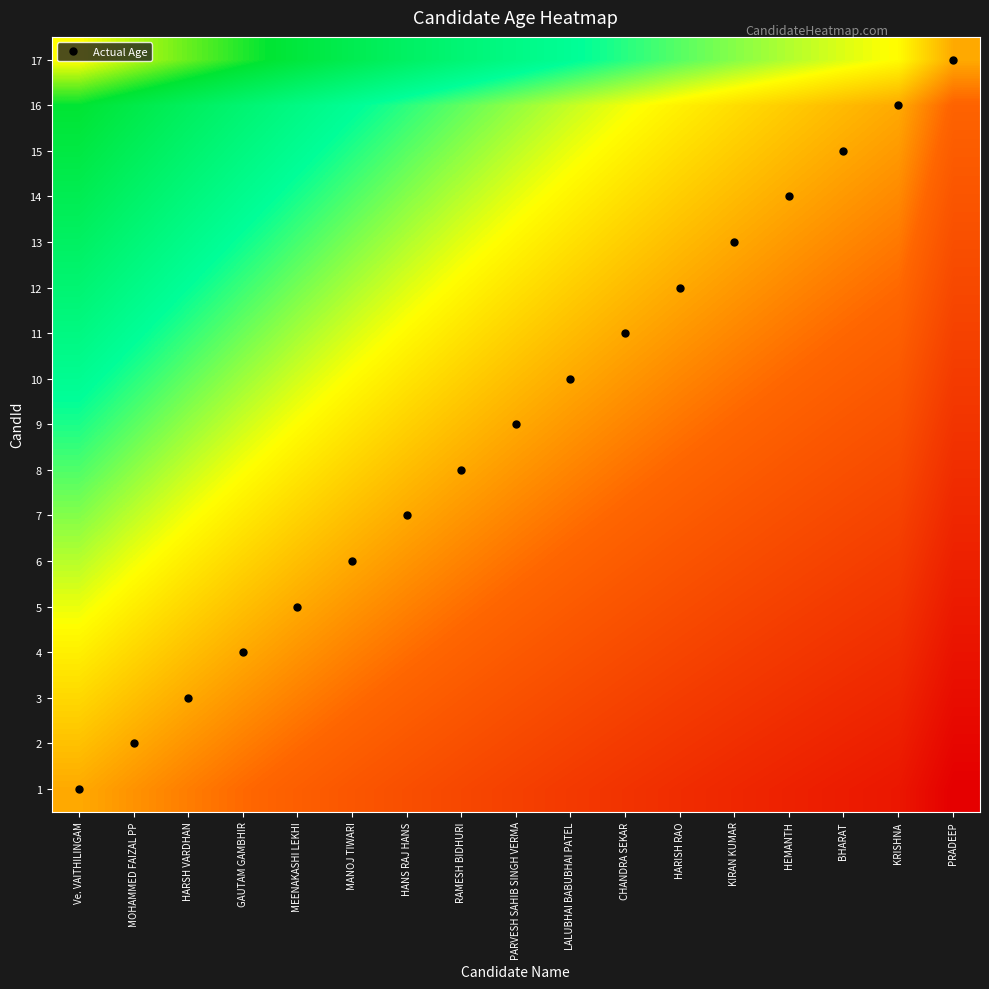

Reading right to left, list all the values displayed in this chart.

1: PRADEEP=0.6	KRISHNA=0.7	BHARAT=0.7	HEMANTH=0.7	KIRAN KUMAR=0.7	HARISH RAO=0.8	CHANDRA SEKAR=0.8	LALUBHAI BABUBHAI PATEL=0.8	PARVESH SAHIB SINGH VERMA=0.8	RAMESH BIDHURI=0.8	HANS RAJ HANS=0.9	MANOJ TIWARI=0.9	MEENAKASHI LEKHI=0.9	GAUTAM GAMBHIR=0.9	HARSH VARDHAN=0.9	MOHAMMED FAIZAL PP=1.0	Ve. VAITHILINGAM=1.0
2: PRADEEP=0.7	KRISHNA=0.7	BHARAT=0.7	HEMANTH=0.8	KIRAN KUMAR=0.8	HARISH RAO=0.8	CHANDRA SEKAR=0.8	LALUBHAI BABUBHAI PATEL=0.8	PARVESH SAHIB SINGH VERMA=0.8	RAMESH BIDHURI=0.9	HANS RAJ HANS=0.9	MANOJ TIWARI=0.9	MEENAKASHI LEKHI=0.9	GAUTAM GAMBHIR=0.9	HARSH VARDHAN=1.0	MOHAMMED FAIZAL PP=1.0	Ve. VAITHILINGAM=1.0
3: PRADEEP=0.7	KRISHNA=0.7	BHARAT=0.8	HEMANTH=0.8	KIRAN KUMAR=0.8	HARISH RAO=0.8	CHANDRA SEKAR=0.8	LALUBHAI BABUBHAI PATEL=0.8	PARVESH SAHIB SINGH VERMA=0.9	RAMESH BIDHURI=0.9	HANS RAJ HANS=0.9	MANOJ TIWARI=0.9	MEENAKASHI LEKHI=0.9	GAUTAM GAMBHIR=1.0	HARSH VARDHAN=1.0	MOHAMMED FAIZAL PP=1.0	Ve. VAITHILINGAM=1.1
4: PRADEEP=0.7	KRISHNA=0.8	BHARAT=0.8	HEMANTH=0.8	KIRAN KUMAR=0.8	HARISH RAO=0.8	CHANDRA SEKAR=0.8	LALUBHAI BABUBHAI PATEL=0.9	PARVESH SAHIB SINGH VERMA=0.9	RAMESH BIDHURI=0.9	HANS RAJ HANS=0.9	MANOJ TIWARI=0.9	MEENAKASHI LEKHI=1.0	GAUTAM GAMBHIR=1.0	HARSH VARDHAN=1.0	MOHAMMED FAIZAL PP=1.1	Ve. VAITHILINGAM=1.1
5: PRADEEP=0.7	KRISHNA=0.8	BHARAT=0.8	HEMANTH=0.8	KIRAN KUMAR=0.8	HARISH RAO=0.8	CHANDRA SEKAR=0.9	LALUBHAI BABUBHAI PATEL=0.9	PARVESH SAHIB SINGH VERMA=0.9	RAMESH BIDHURI=0.9	HANS RAJ HANS=1.0	MANOJ TIWARI=1.0	MEENAKASHI LEKHI=1.0	GAUTAM GAMBHIR=1.0	HARSH VARDHAN=1.1	MOHAMMED FAIZAL PP=1.1	Ve. VAITHILINGAM=1.1
6: PRADEEP=0.7	KRISHNA=0.8	BHARAT=0.8	HEMANTH=0.8	KIRAN KUMAR=0.9	HARISH RAO=0.9	CHANDRA SEKAR=0.9	LALUBHAI BABUBHAI PATEL=0.9	PARVESH SAHIB SINGH VERMA=0.9	RAMESH BIDHURI=1.0	HANS RAJ HANS=1.0	MANOJ TIWARI=1.0	MEENAKASHI LEKHI=1.0	GAUTAM GAMBHIR=1.1	HARSH VARDHAN=1.1	MOHAMMED FAIZAL PP=1.1	Ve. VAITHILINGAM=1.1
7: PRADEEP=0.7	KRISHNA=0.8	BHARAT=0.8	HEMANTH=0.9	KIRAN KUMAR=0.9	HARISH RAO=0.9	CHANDRA SEKAR=0.9	LALUBHAI BABUBHAI PATEL=0.9	PARVESH SAHIB SINGH VERMA=1.0	RAMESH BIDHURI=1.0	HANS RAJ HANS=1.0	MANOJ TIWARI=1.0	MEENAKASHI LEKHI=1.1	GAUTAM GAMBHIR=1.1	HARSH VARDHAN=1.1	MOHAMMED FAIZAL PP=1.1	Ve. VAITHILINGAM=1.2
8: PRADEEP=0.8	KRISHNA=0.8	BHARAT=0.9	HEMANTH=0.9	KIRAN KUMAR=0.9	HARISH RAO=0.9	CHANDRA SEKAR=0.9	LALUBHAI BABUBHAI PATEL=1.0	PARVESH SAHIB SINGH VERMA=1.0	RAMESH BIDHURI=1.0	HANS RAJ HANS=1.0	MANOJ TIWARI=1.1	MEENAKASHI LEKHI=1.1	GAUTAM GAMBHIR=1.1	HARSH VARDHAN=1.1	MOHAMMED FAIZAL PP=1.2	Ve. VAITHILINGAM=1.2
9: PRADEEP=0.8	KRISHNA=0.9	BHARAT=0.9	HEMANTH=0.9	KIRAN KUMAR=0.9	HARISH RAO=0.9	CHANDRA SEKAR=1.0	LALUBHAI BABUBHAI PATEL=1.0	PARVESH SAHIB SINGH VERMA=1.0	RAMESH BIDHURI=1.0	HANS RAJ HANS=1.0	MANOJ TIWARI=1.1	MEENAKASHI LEKHI=1.1	GAUTAM GAMBHIR=1.1	HARSH VARDHAN=1.2	MOHAMMED FAIZAL PP=1.2	Ve. VAITHILINGAM=1.2
10: PRADEEP=0.8	KRISHNA=0.9	BHARAT=0.9	HEMANTH=0.9	KIRAN KUMAR=0.9	HARISH RAO=1.0	CHANDRA SEKAR=1.0	LALUBHAI BABUBHAI PATEL=1.0	PARVESH SAHIB SINGH VERMA=1.0	RAMESH BIDHURI=1.0	HANS RAJ HANS=1.1	MANOJ TIWARI=1.1	MEENAKASHI LEKHI=1.1	GAUTAM GAMBHIR=1.2	HARSH VARDHAN=1.2	MOHAMMED FAIZAL PP=1.2	Ve. VAITHILINGAM=1.3
11: PRADEEP=0.8	KRISHNA=0.9	BHARAT=0.9	HEMANTH=0.9	KIRAN KUMAR=1.0	HARISH RAO=1.0	CHANDRA SEKAR=1.0	LALUBHAI BABUBHAI PATEL=1.0	PARVESH SAHIB SINGH VERMA=1.0	RAMESH BIDHURI=1.1	HANS RAJ HANS=1.1	MANOJ TIWARI=1.1	MEENAKASHI LEKHI=1.2	GAUTAM GAMBHIR=1.2	HARSH VARDHAN=1.2	MOHAMMED FAIZAL PP=1.2	Ve. VAITHILINGAM=1.3
12: PRADEEP=0.8	KRISHNA=0.9	BHARAT=0.9	HEMANTH=1.0	KIRAN KUMAR=1.0	HARISH RAO=1.0	CHANDRA SEKAR=1.0	LALUBHAI BABUBHAI PATEL=1.0	PARVESH SAHIB SINGH VERMA=1.1	RAMESH BIDHURI=1.1	HANS RAJ HANS=1.1	MANOJ TIWARI=1.1	MEENAKASHI LEKHI=1.2	GAUTAM GAMBHIR=1.2	HARSH VARDHAN=1.2	MOHAMMED FAIZAL PP=1.3	Ve. VAITHILINGAM=1.3
13: PRADEEP=0.9	KRISHNA=0.9	BHARAT=1.0	HEMANTH=1.0	KIRAN KUMAR=1.0	HARISH RAO=1.0	CHANDRA SEKAR=1.0	LALUBHAI BABUBHAI PATEL=1.1	PARVESH SAHIB SINGH VERMA=1.1	RAMESH BIDHURI=1.1	HANS RAJ HANS=1.1	MANOJ TIWARI=1.2	MEENAKASHI LEKHI=1.2	GAUTAM GAMBHIR=1.2	HARSH VARDHAN=1.3	MOHAMMED FAIZAL PP=1.3	Ve. VAITHILINGAM=1.3
14: PRADEEP=0.9	KRISHNA=1.0	BHARAT=1.0	HEMANTH=1.0	KIRAN KUMAR=1.0	HARISH RAO=1.0	CHANDRA SEKAR=1.1	LALUBHAI BABUBHAI PATEL=1.1	PARVESH SAHIB SINGH VERMA=1.1	RAMESH BIDHURI=1.1	HANS RAJ HANS=1.2	MANOJ TIWARI=1.2	MEENAKASHI LEKHI=1.2	GAUTAM GAMBHIR=1.3	HARSH VARDHAN=1.3	MOHAMMED FAIZAL PP=1.3	Ve. VAITHILINGAM=1.4
15: PRADEEP=0.9	KRISHNA=1.0	BHARAT=1.0	HEMANTH=1.0	KIRAN KUMAR=1.0	HARISH RAO=1.1	CHANDRA SEKAR=1.1	LALUBHAI BABUBHAI PATEL=1.1	PARVESH SAHIB SINGH VERMA=1.1	RAMESH BIDHURI=1.2	HANS RAJ HANS=1.2	MANOJ TIWARI=1.2	MEENAKASHI LEKHI=1.3	GAUTAM GAMBHIR=1.3	HARSH VARDHAN=1.3	MOHAMMED FAIZAL PP=1.4	Ve. VAITHILINGAM=1.4
16: PRADEEP=0.9	KRISHNA=1.0	BHARAT=1.0	HEMANTH=1.0	KIRAN KUMAR=1.1	HARISH RAO=1.1	CHANDRA SEKAR=1.1	LALUBHAI BABUBHAI PATEL=1.1	PARVESH SAHIB SINGH VERMA=1.2	RAMESH BIDHURI=1.2	HANS RAJ HANS=1.2	MANOJ TIWARI=1.2	MEENAKASHI LEKHI=1.3	GAUTAM GAMBHIR=1.3	HARSH VARDHAN=1.4	MOHAMMED FAIZAL PP=1.4	Ve. VAITHILINGAM=1.4
17: PRADEEP=1.0	KRISHNA=1.1	BHARAT=1.1	HEMANTH=1.1	KIRAN KUMAR=1.2	HARISH RAO=1.2	CHANDRA SEKAR=1.2	LALUBHAI BABUBHAI PATEL=1.2	PARVESH SAHIB SINGH VERMA=1.3	RAMESH BIDHURI=1.3	HANS RAJ HANS=1.3	MANOJ TIWARI=1.4	MEENAKASHI LEKHI=1.4	GAUTAM GAMBHIR=1.4	HARSH VARDHAN=1.5	MOHAMMED FAIZAL PP=1.5	Ve. VAITHILINGAM=1.6